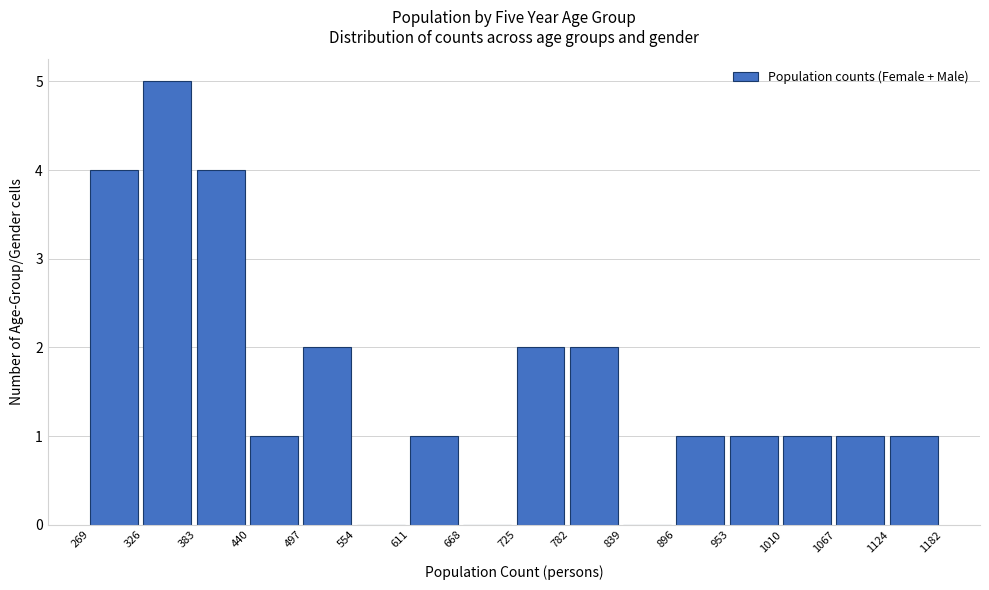

What is the height of the bar covering 611 to 668 on the x-axis? The values are not printed on the chart, so give them approximately, as read against the axis.

1